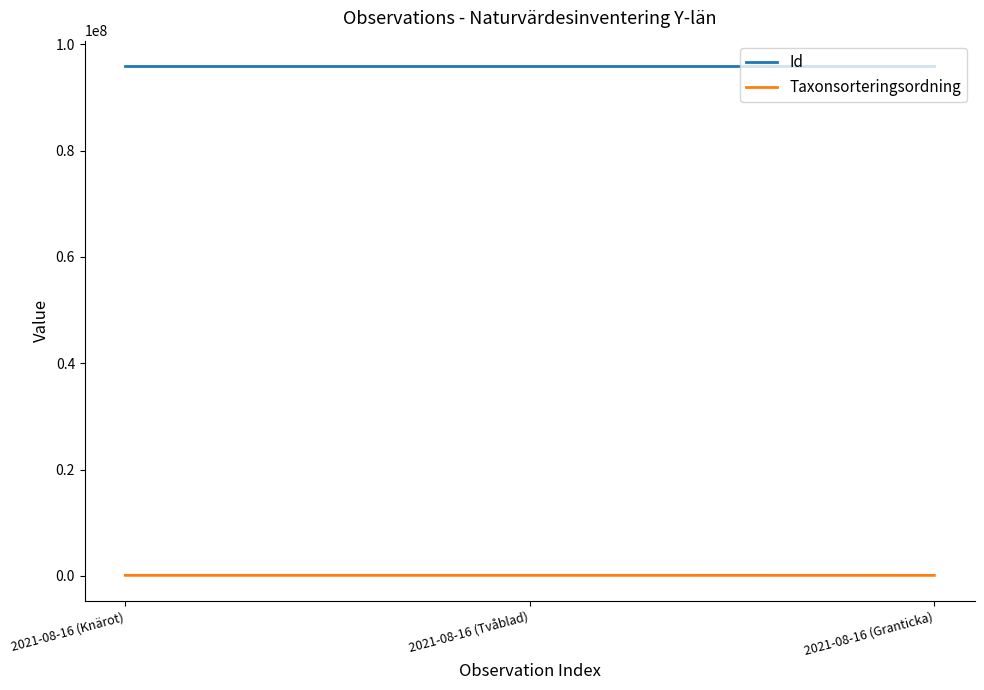

At how many categories does at least one series exceed 2432266?

3